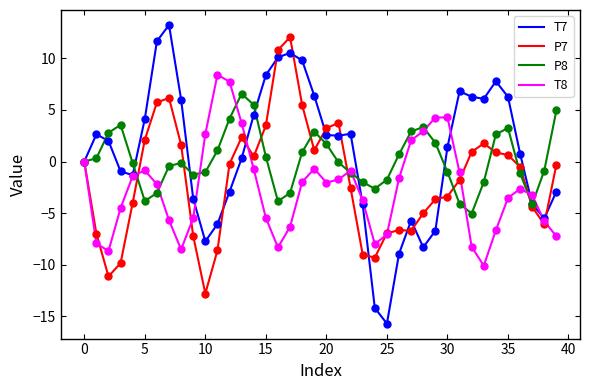

What is the lowest value of the T7 series?

-15.7